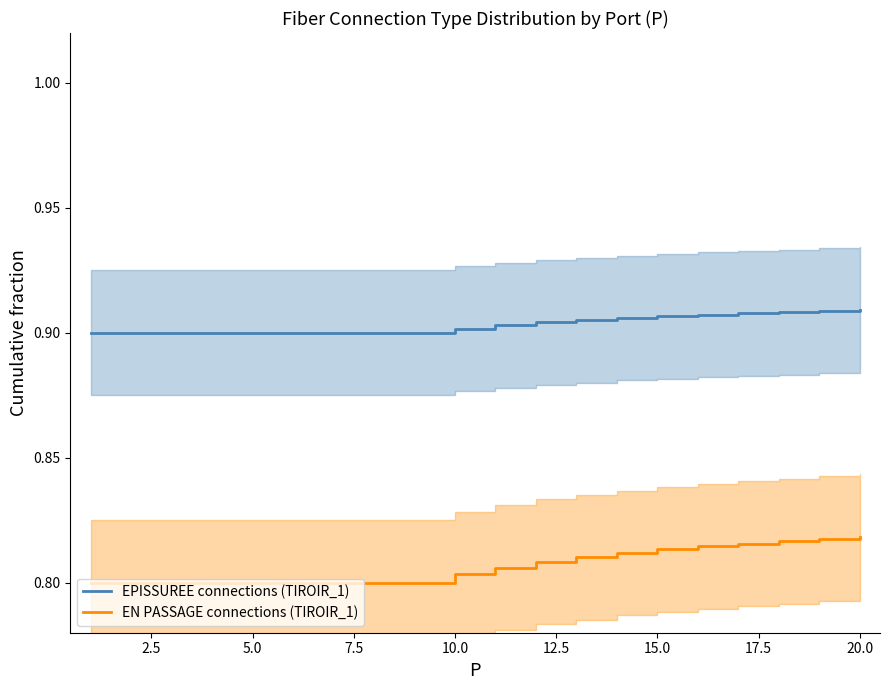

True or false: EN PASSAGE connections (TIROIR_1) has a value of 1.2 at 15.0.

False